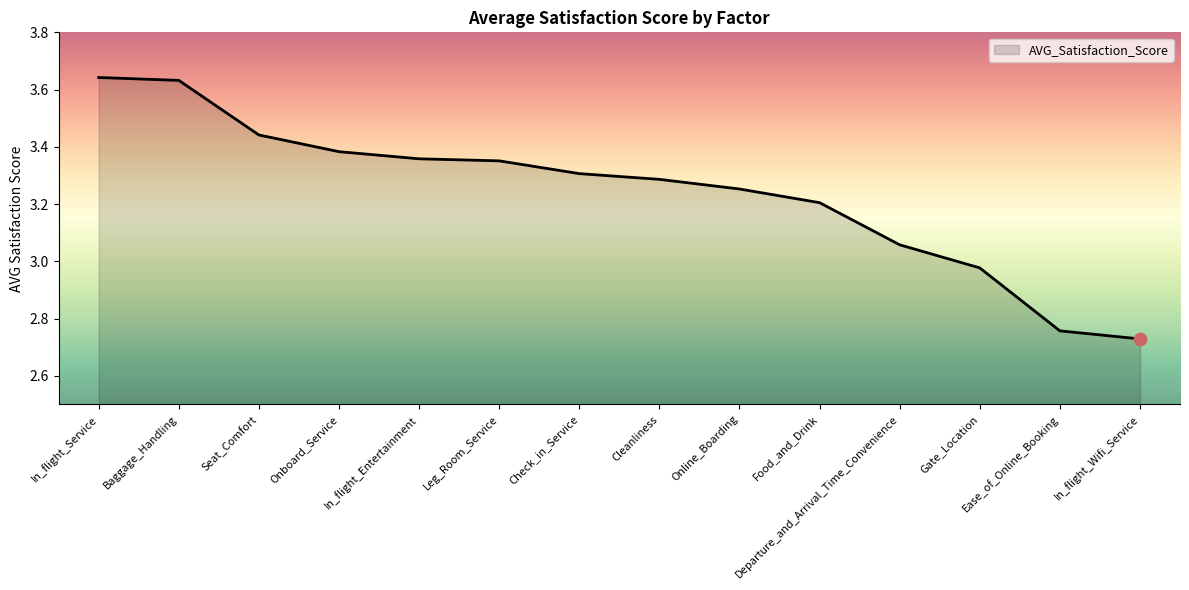

Which has a higher value, In_flight_Wifi_Service or Leg_Room_Service?

Leg_Room_Service